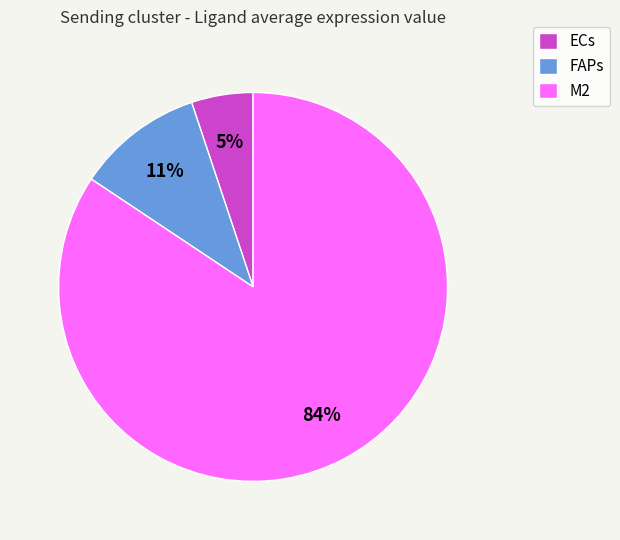

Which category has the biggest portion of the pie?

M2